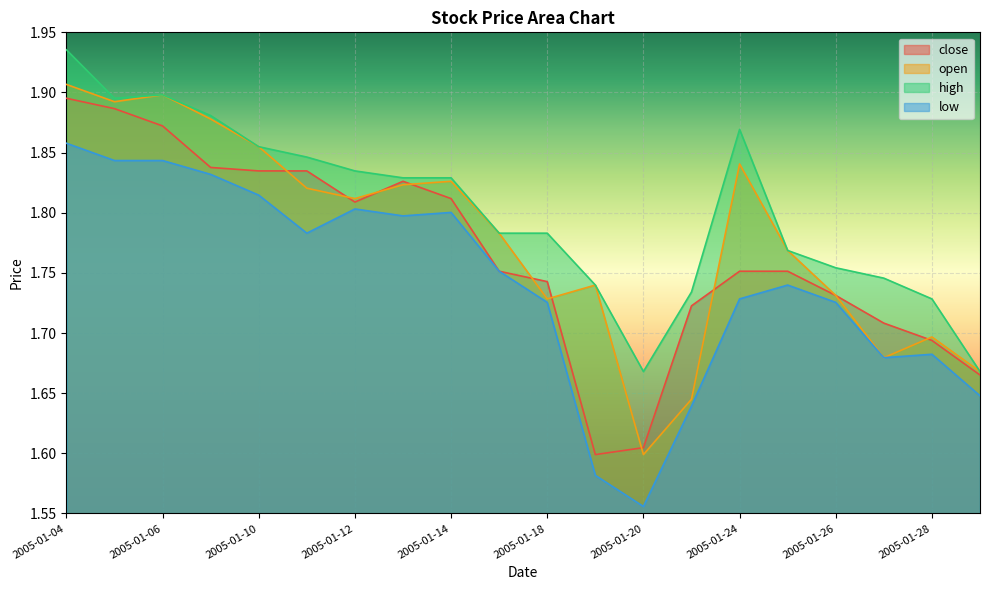

What is the value of the open point at the 3rd from the left?

1.9